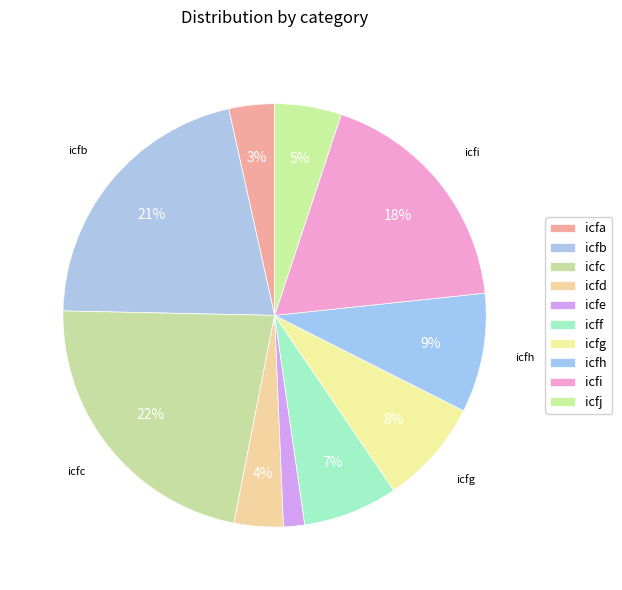

What is the smallest slice in the pie chart?

icfe